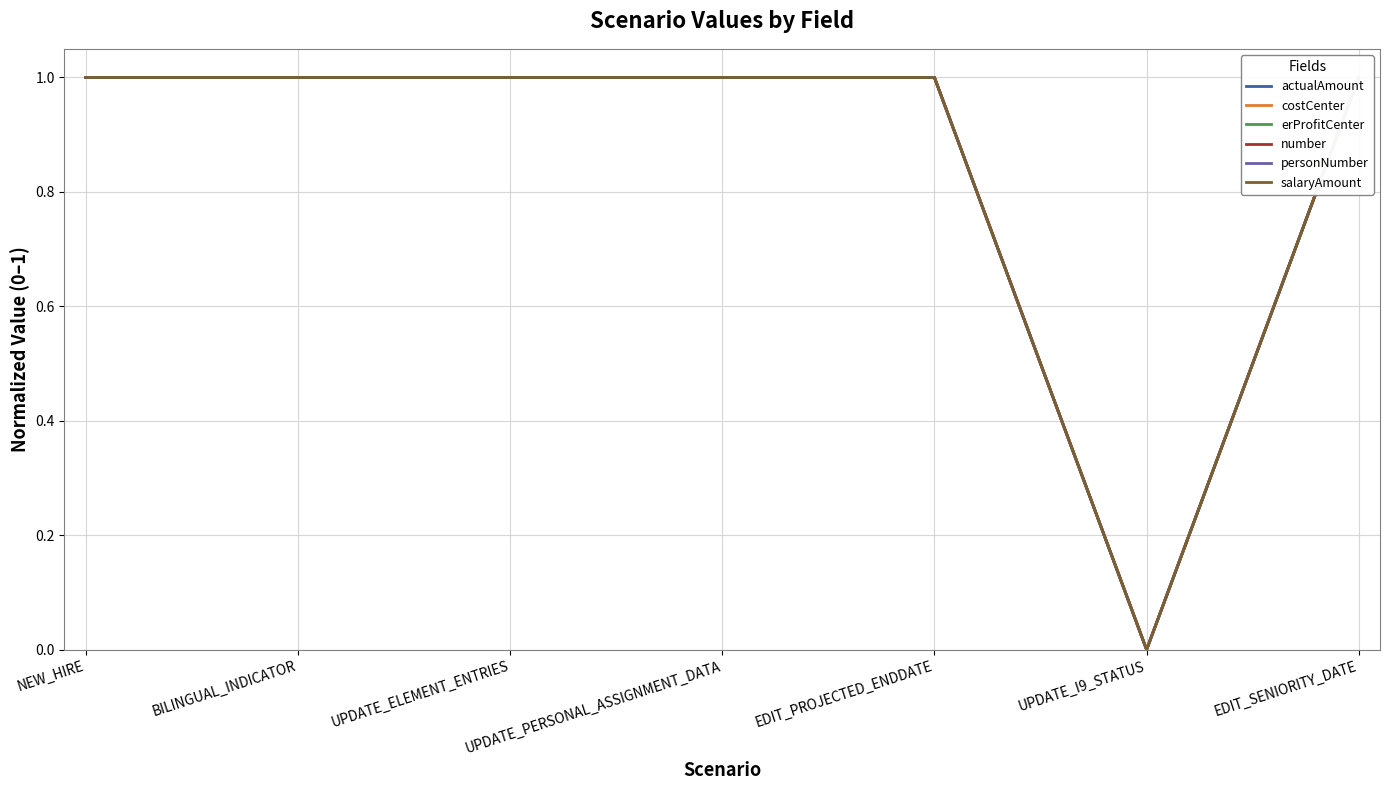

True or false: personNumber and erProfitCenter cross at least once.

False